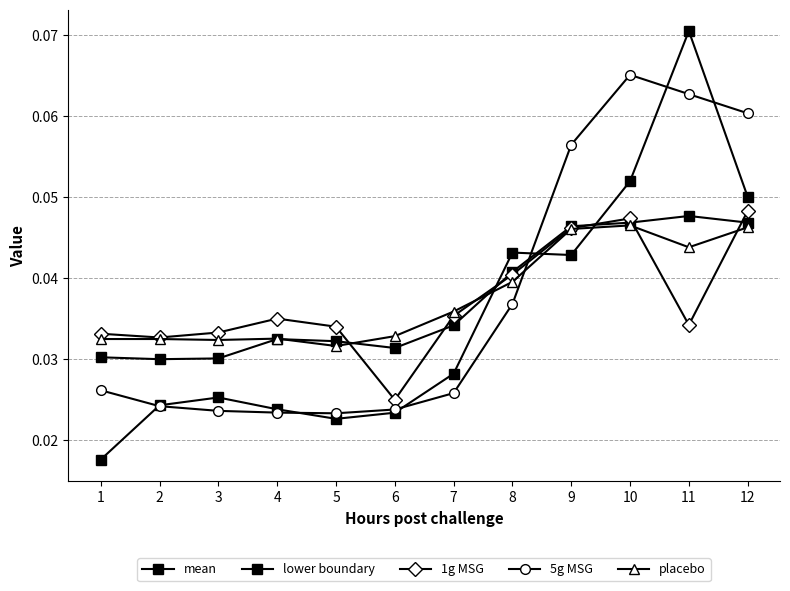

Is this an area chart (filled region under the line)?

No